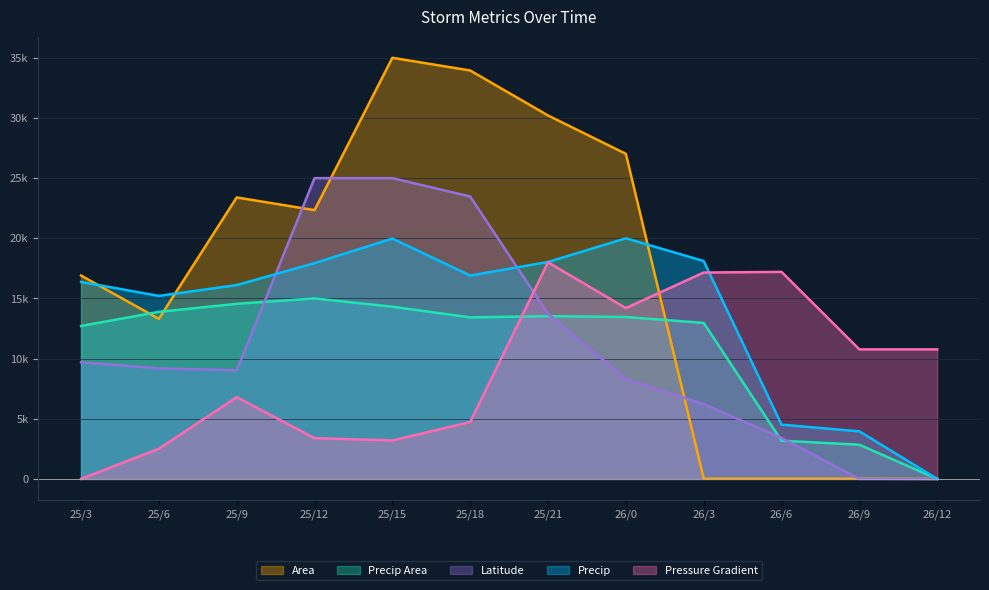

How many lines are shown in the chart?

5